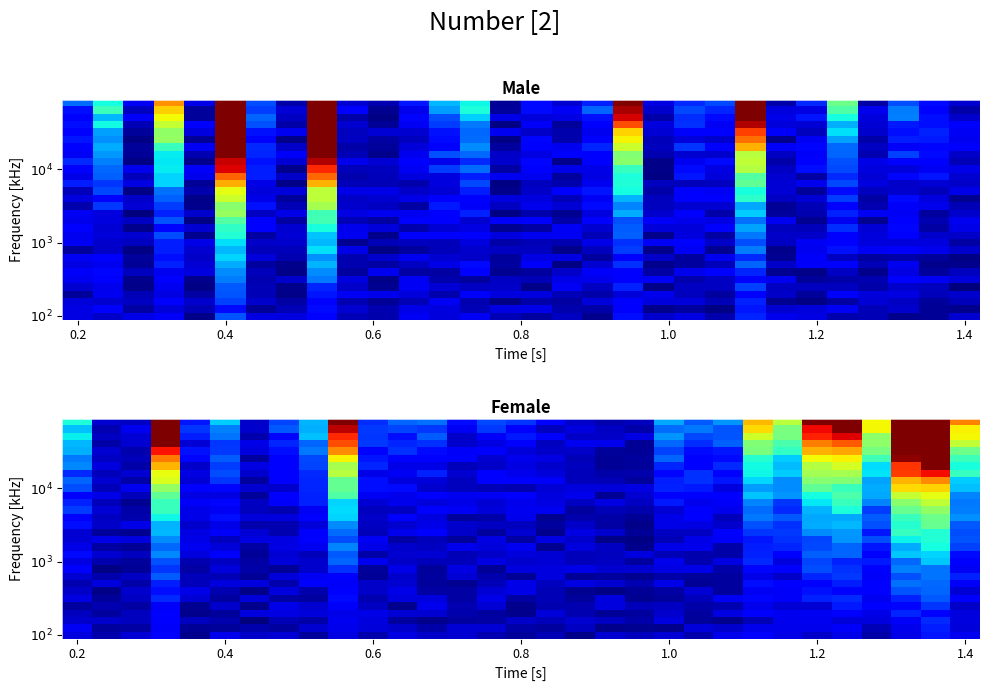

What is the spread (max minus min) of values at 1.4?

120.1